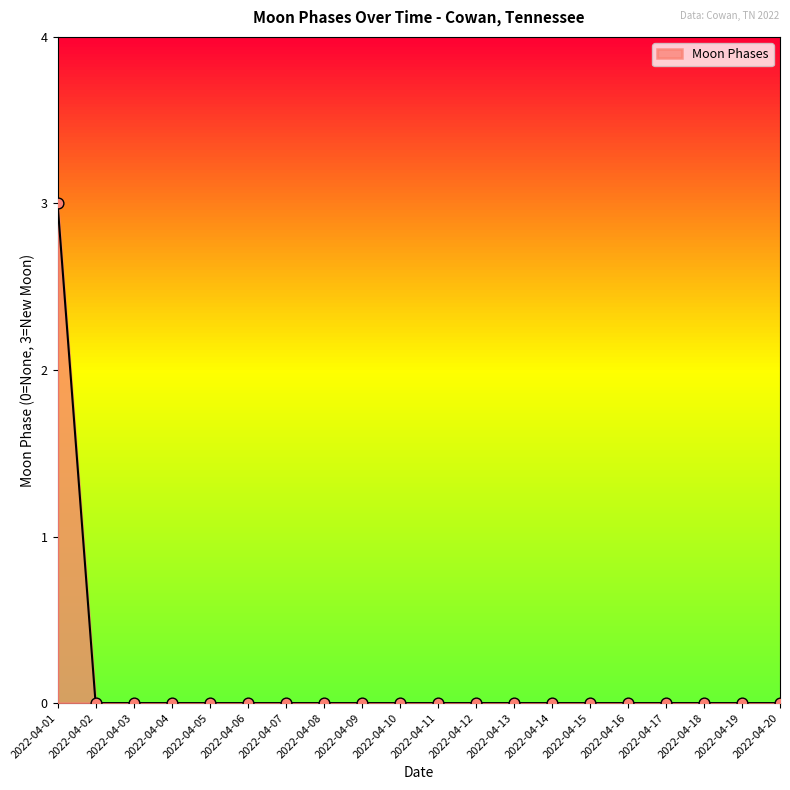

What is the change in value from 2022-04-01 to 2022-04-04?

-3